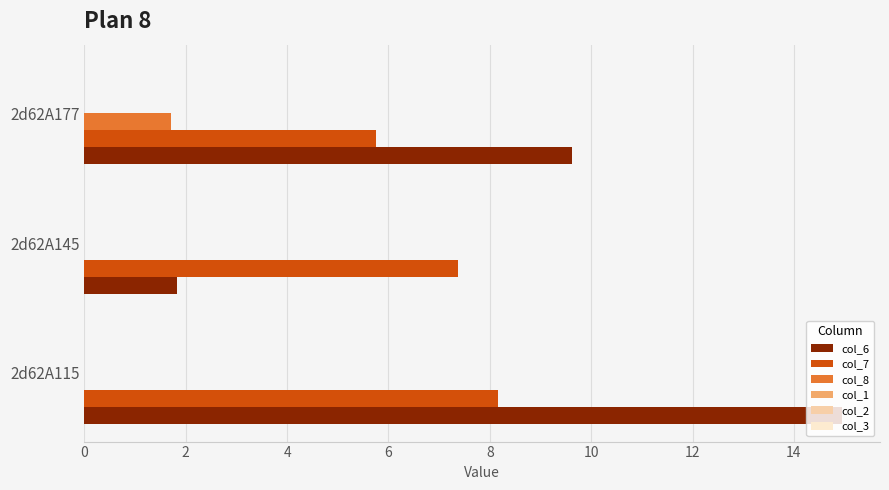

Which series changed the most between 2d62A115 and 2d62A177?

col_6